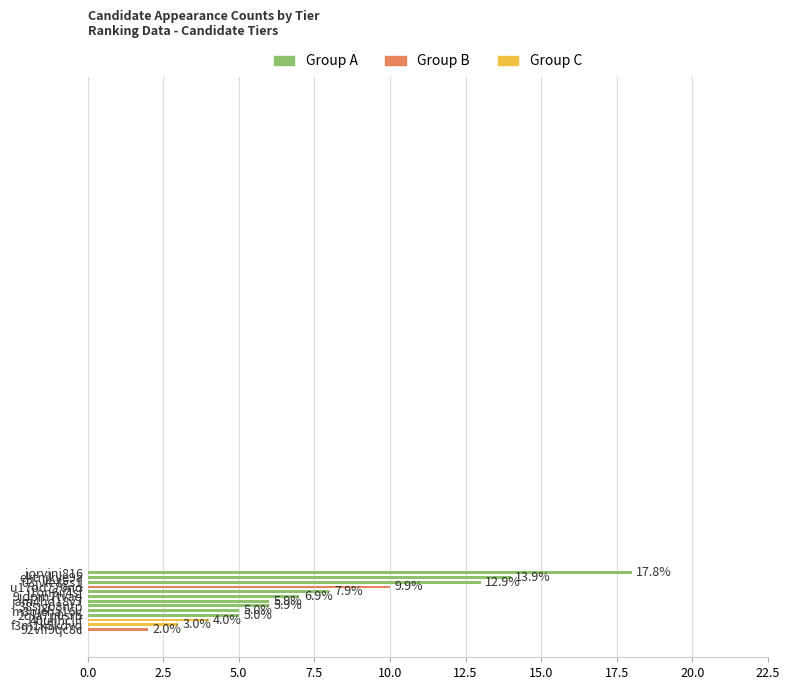

What is the average value?

8